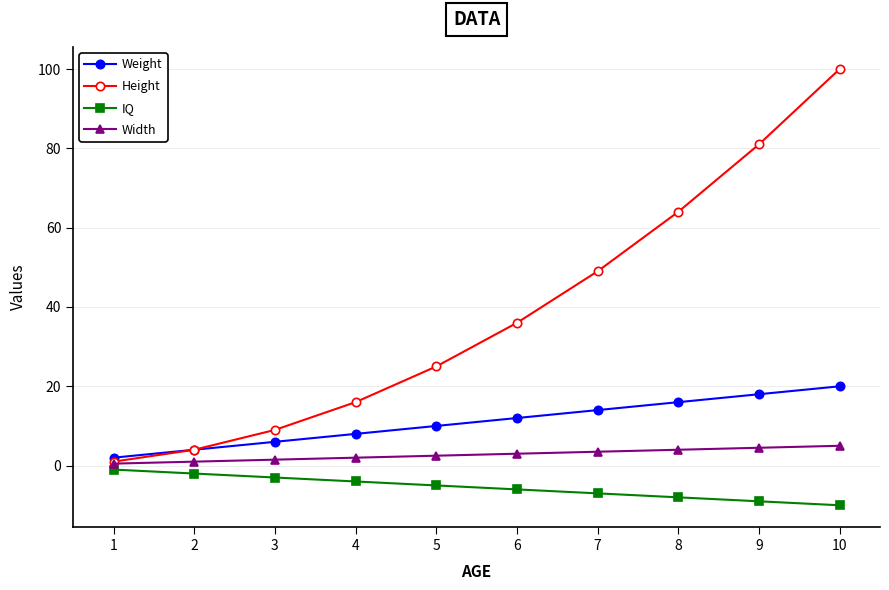

At 7, list the series in order from largest to smallest.

Height, Weight, Width, IQ